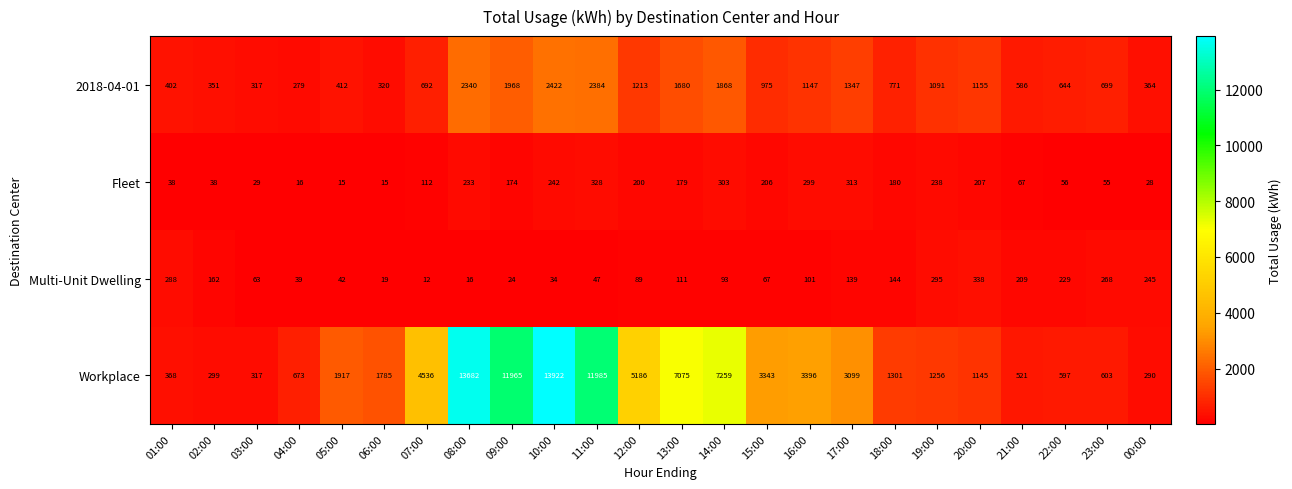

At how many categories does at least one series exceed 8745?

4